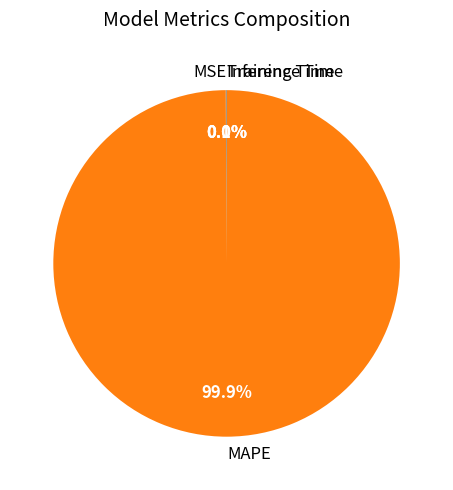

Which slice is the largest?

MAPE